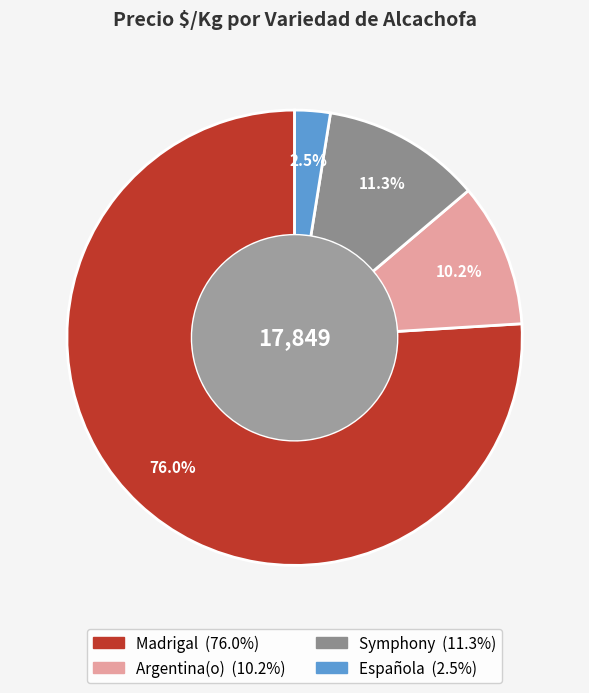

Is there any slice that represents more than half of the pie?

Yes